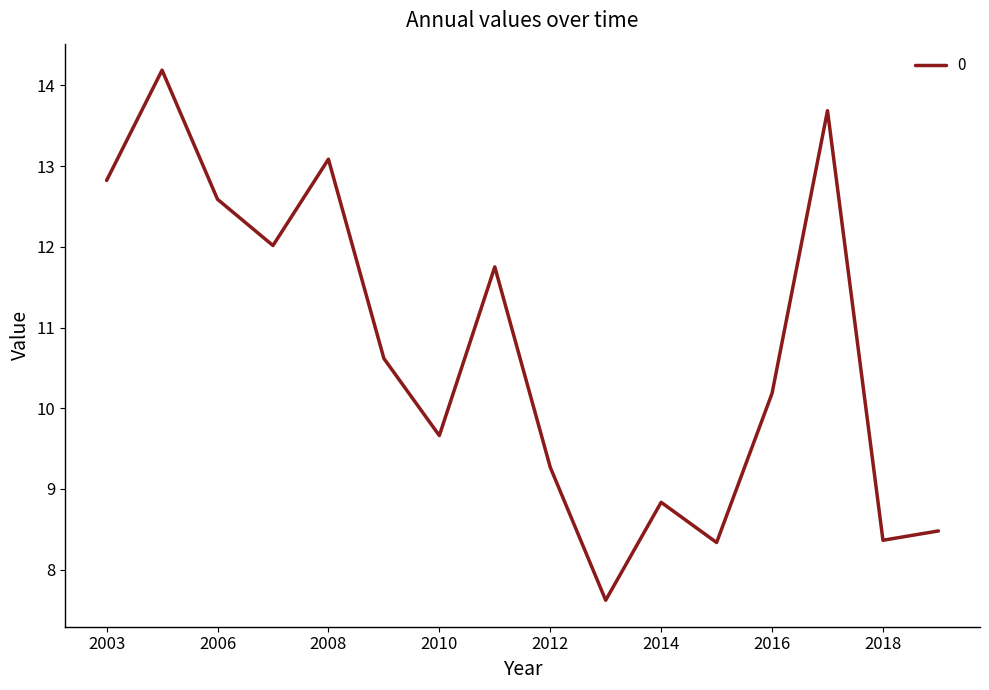

What is the greatest value displayed?

14.2